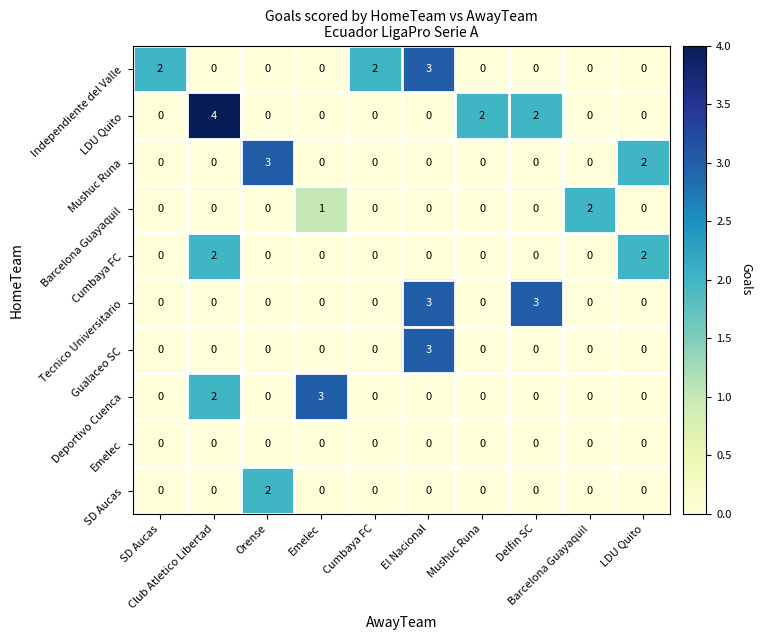

What is the difference between the maximum and minimum values in the Tecnico Universitario series?

3